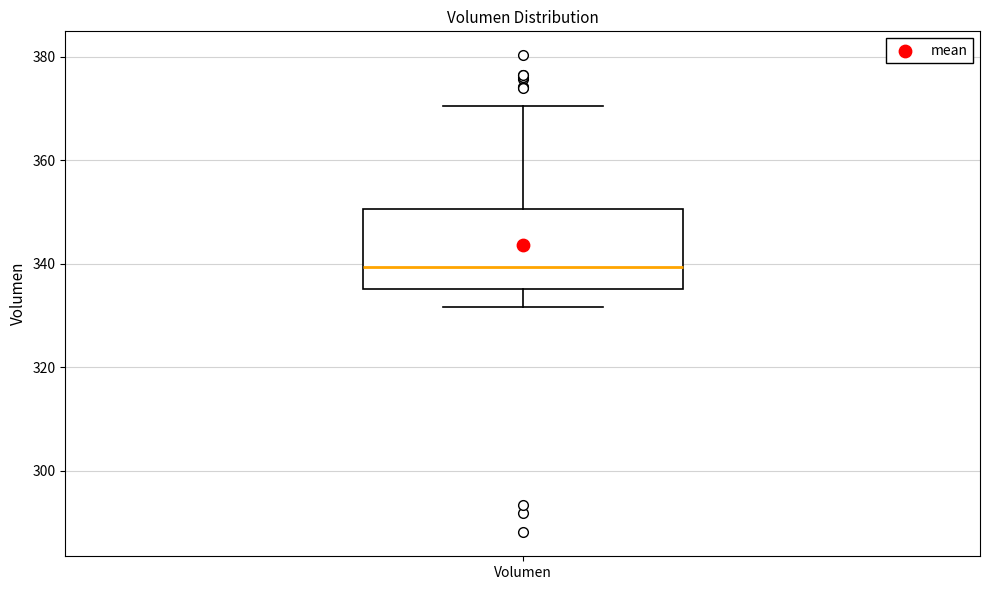

Transcribe this box plot: give where the median line is, the range the box spans, and where the two whiskers end, as read against the y-axis. The values are not printed on the chart, so give them approximately, as read against the axis.

median 340, box 336 to 350, whiskers 332 to 370